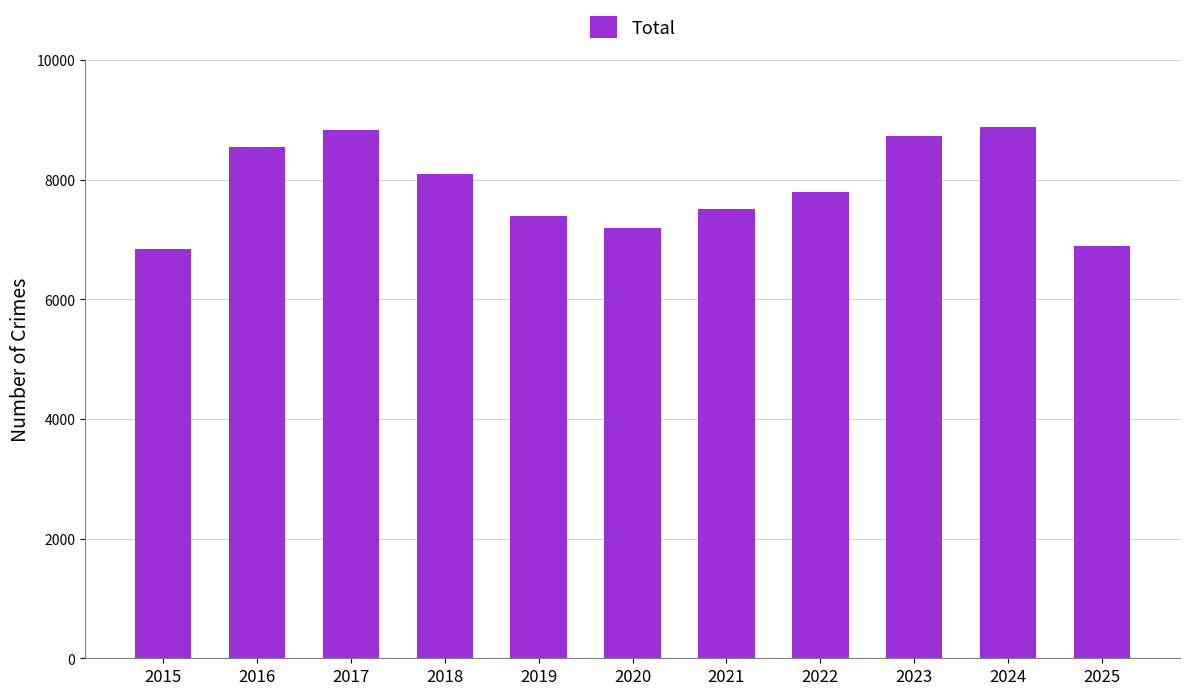

What is the smallest value displayed?

6841